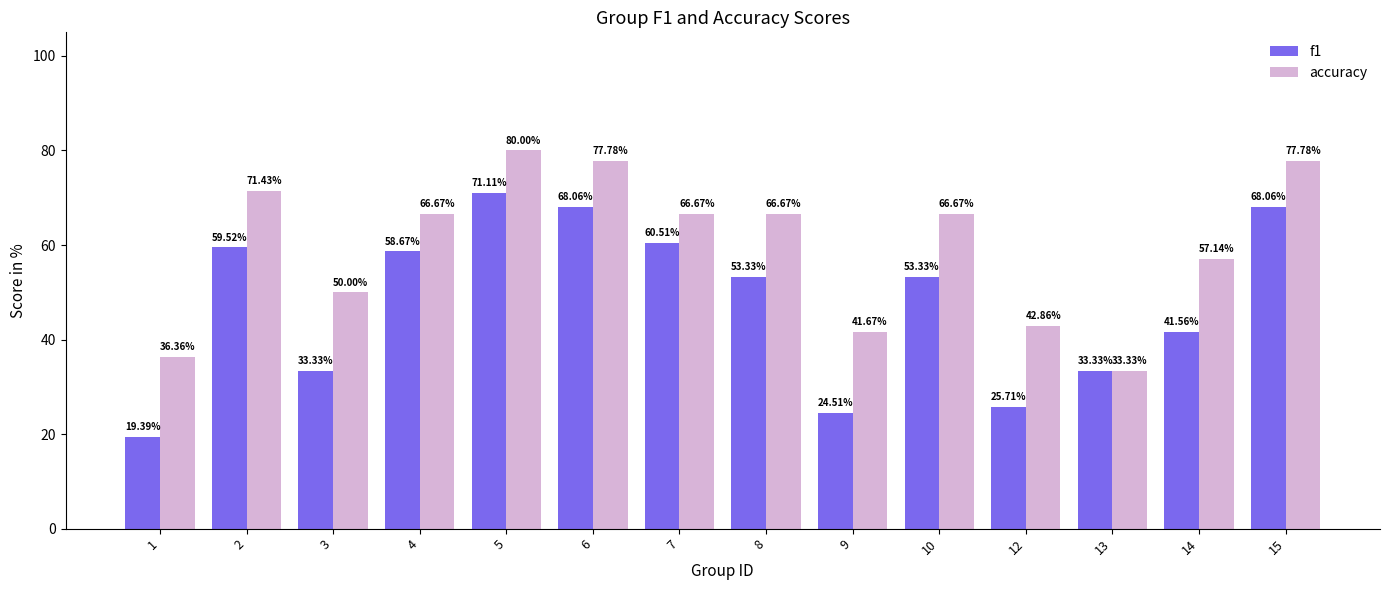

Does the chart contain any negative values?

No